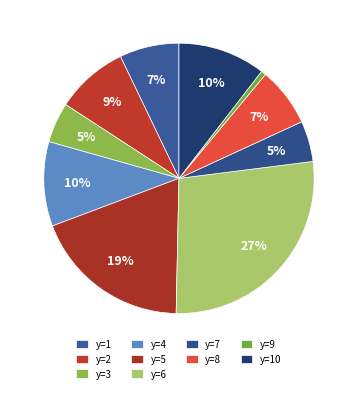

Which category has the biggest portion of the pie?

y=6